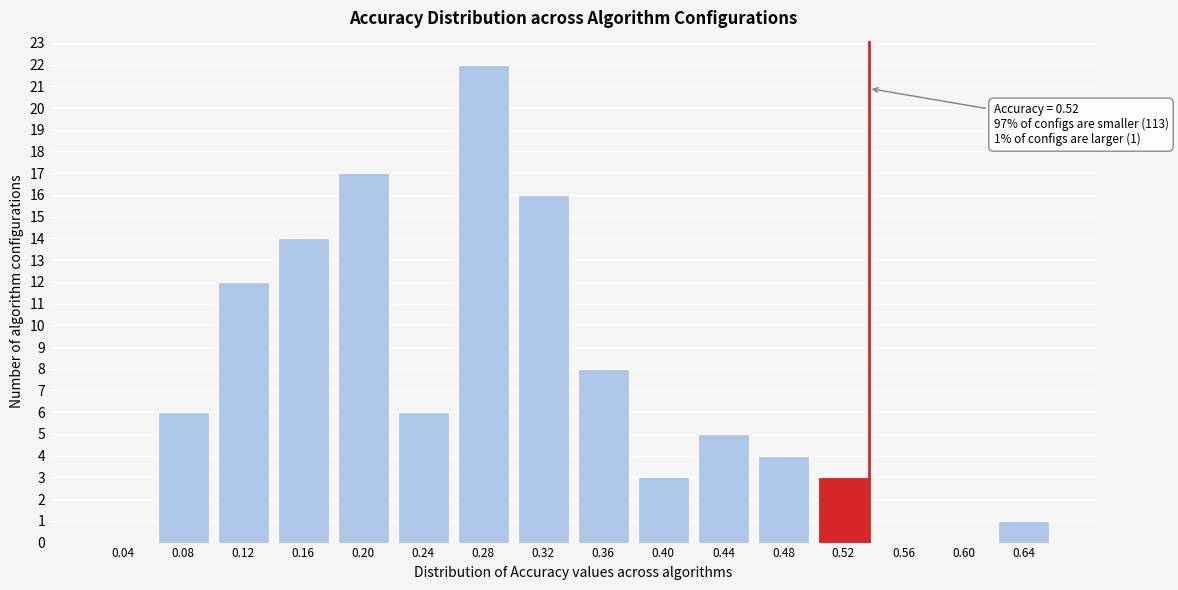

Reading left to right, list all the values displayed in this chart.

0.04=0	0.08=6	0.12=12	0.16=14	0.20=17	0.24=6	0.28=22	0.32=16	0.36=8	0.40=3	0.44=5	0.48=4	0.52=3	0.56=0	0.60=0	0.64=1